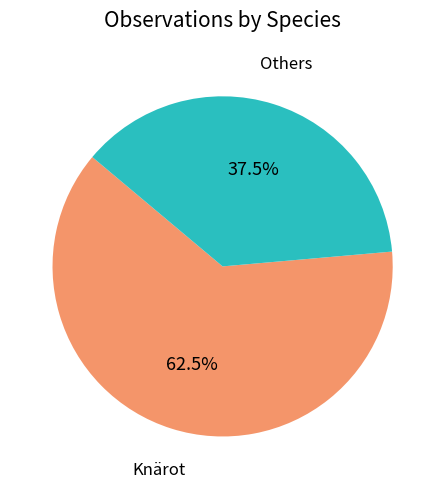

Is there any slice that represents more than half of the pie?

Yes